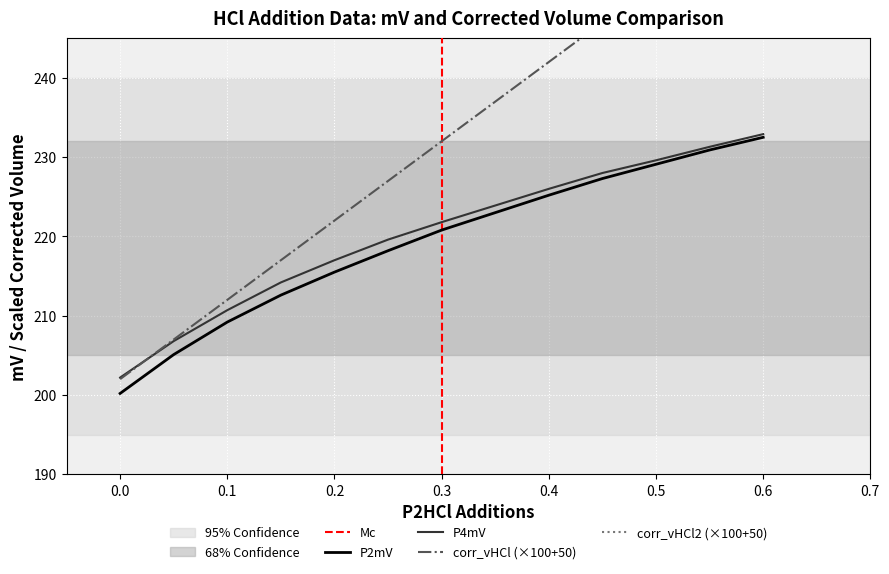

What is the lowest value of the P4mV series?

202.2